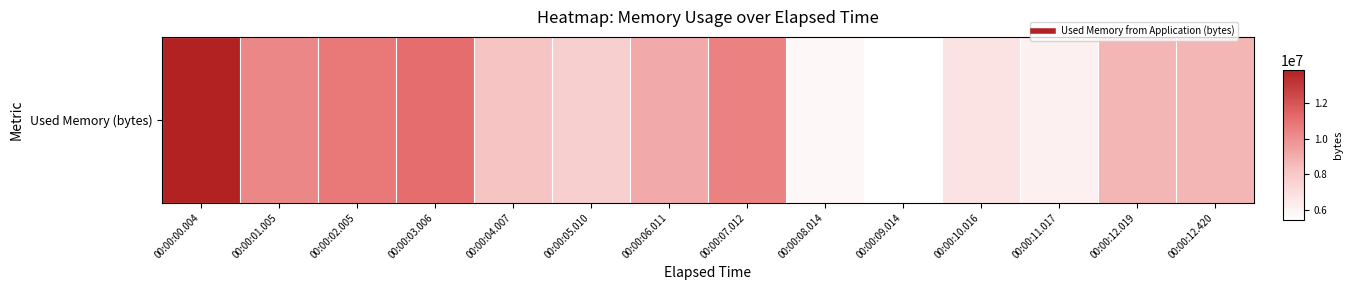

What is the change in value from 00:00:02.005 to 00:00:04.007?

-0.3